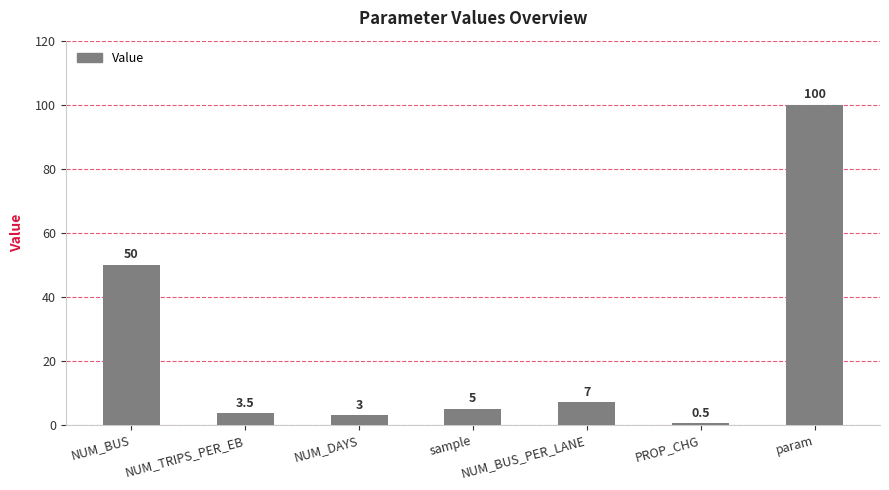

Where does the data first go above 5?

NUM_BUS